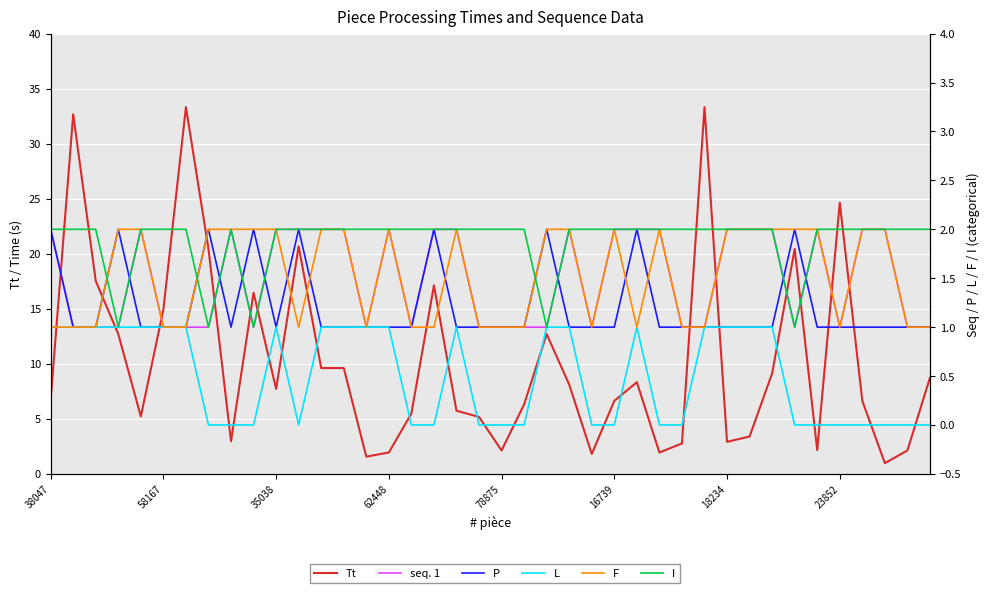

At which category is the sum across all series the highest?

18234